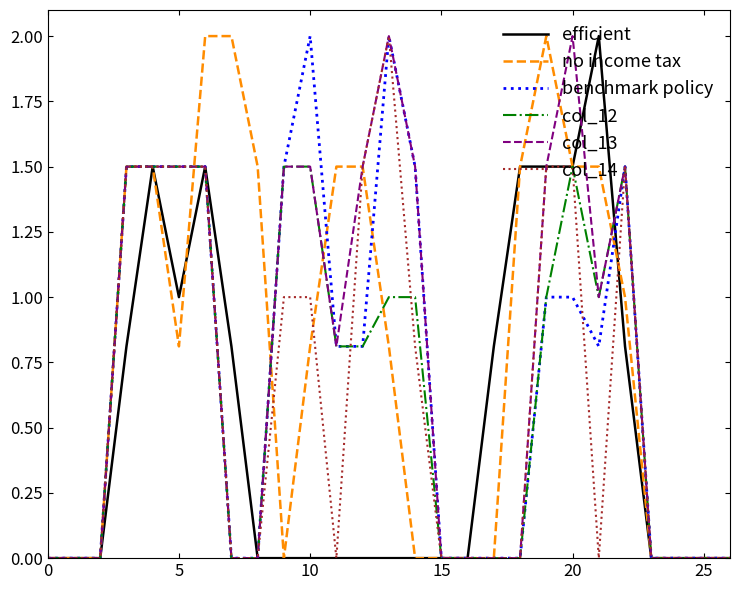

What is the highest value of the col_14 series?

2.0